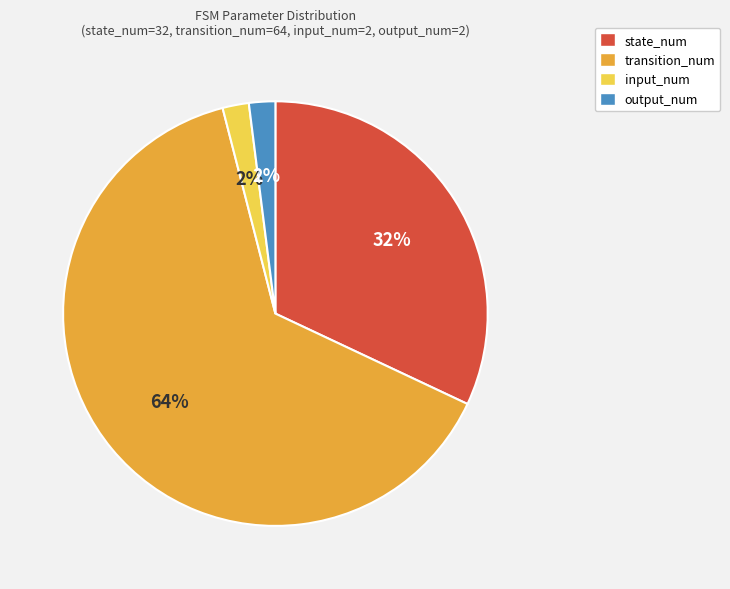

True or false: input_num accounts for 11% of the total.

False